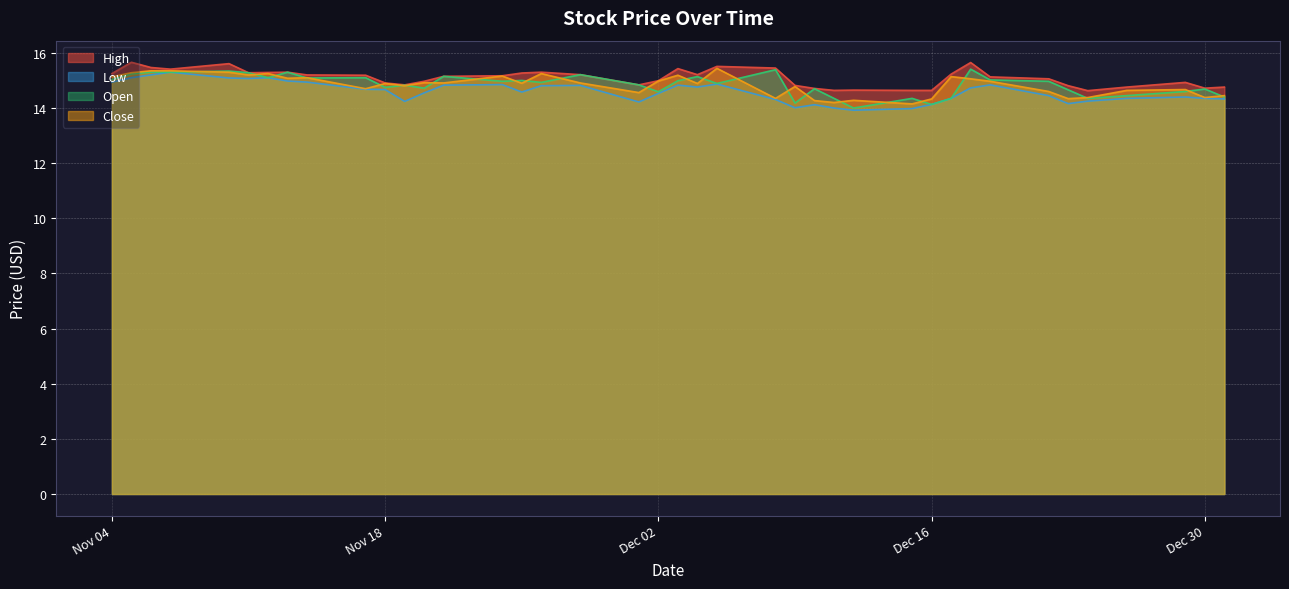

Where is Open nearest to the value 14?

2014-12-12